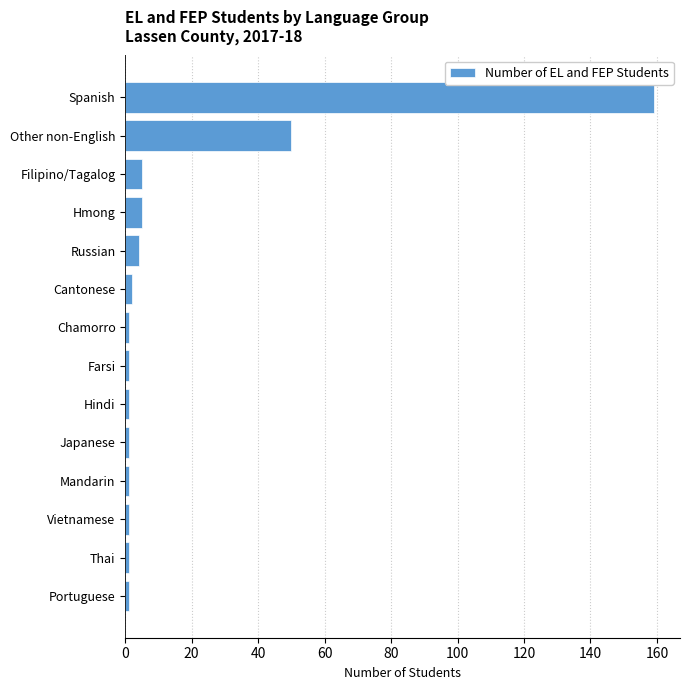

Reading top to bottom, what are all the values shown in this chart?

Spanish=159	Other non-English=50	Filipino/Tagalog=5	Hmong=5	Russian=4	Cantonese=2	Chamorro=1	Farsi=1	Hindi=1	Japanese=1	Mandarin=1	Vietnamese=1	Thai=1	Portuguese=1